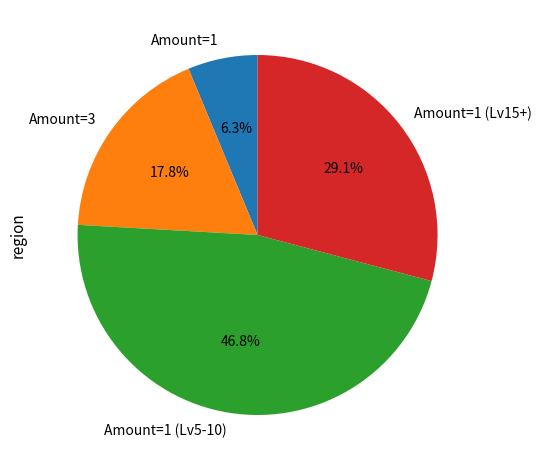

Rank the categories by value from lowest to highest.

Amount=1, Amount=3, Amount=1 (Lv15+), Amount=1 (Lv5-10)